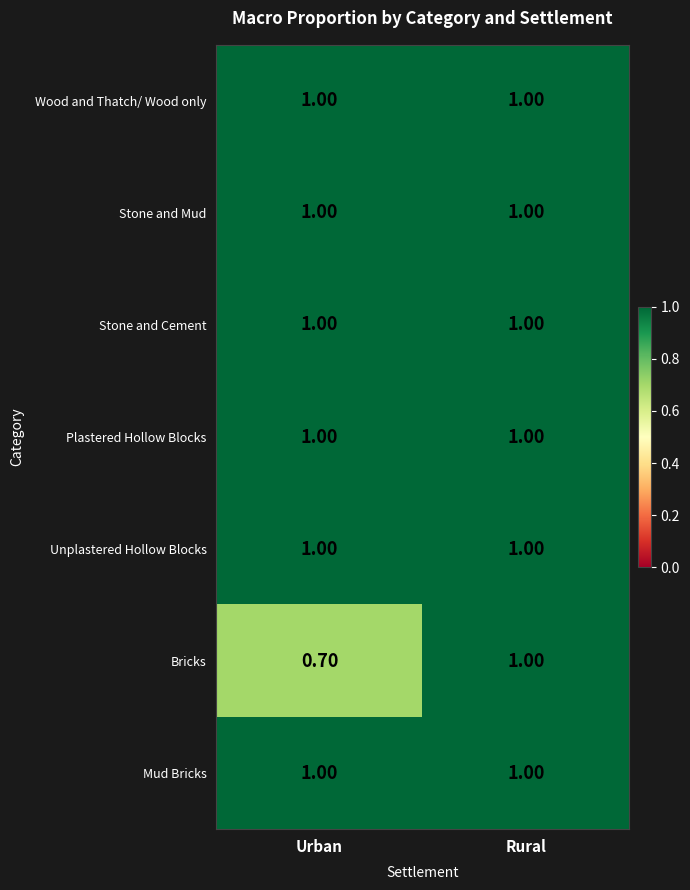

Between Urban and Rural, which series saw the biggest shift?

Bricks